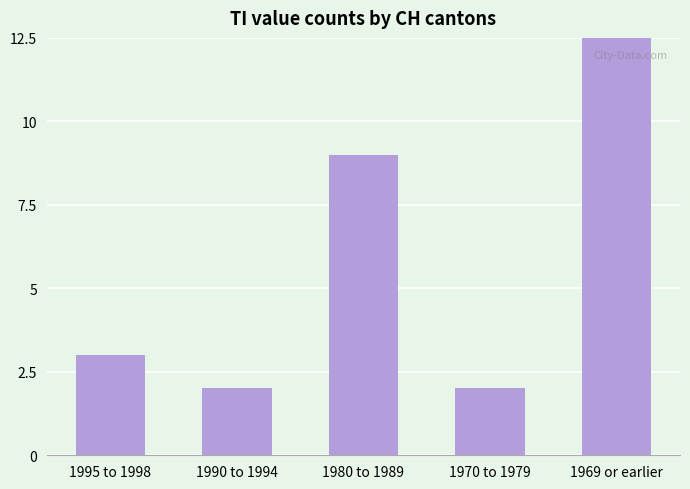

What is the sum of the values at 1990 to 1994 and 1969 or earlier?

16